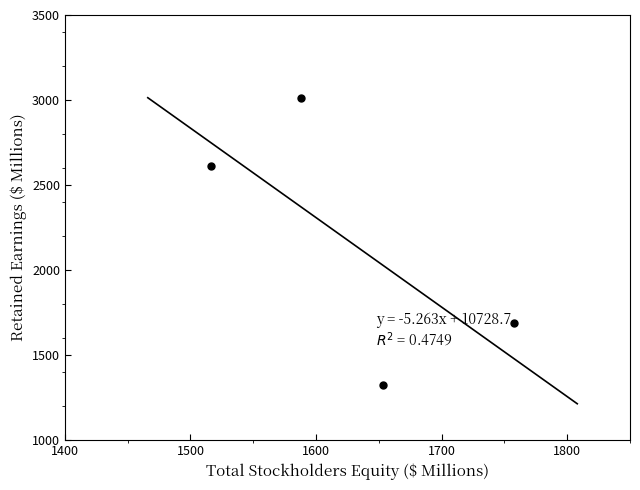

What is the range of Y values (max minus min)?

1686